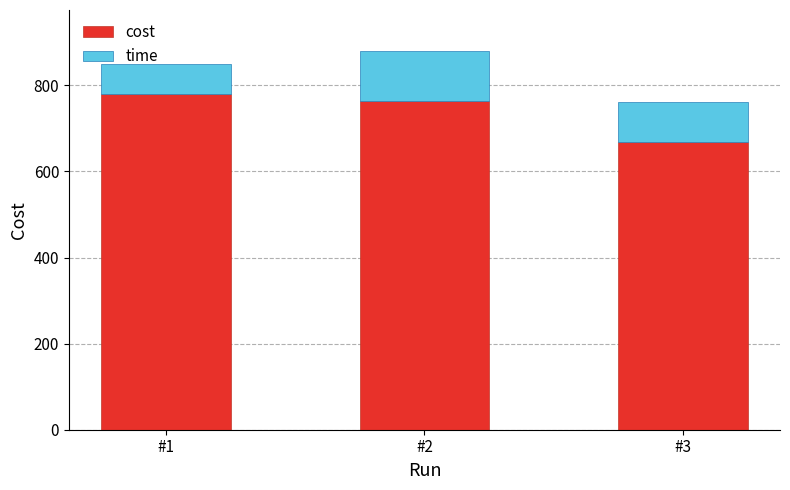

What is the total value across all series at #3?

761.5